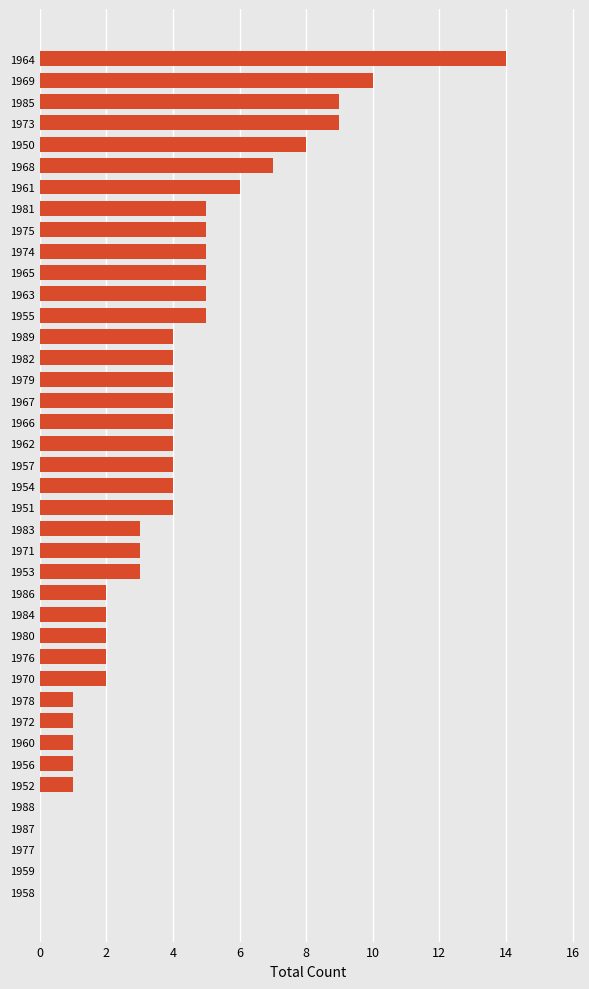

What is the greatest value displayed?

14